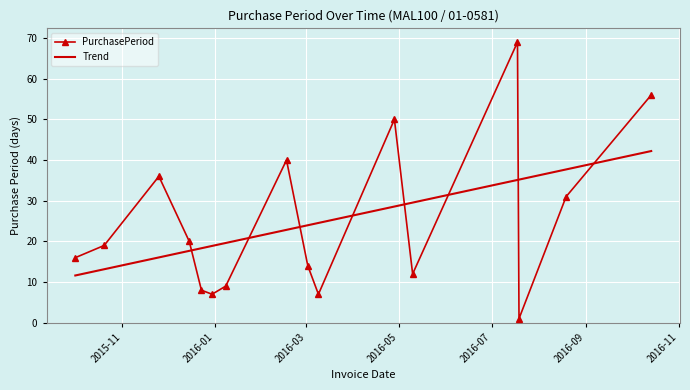

Count the number of categories in the chart.

16